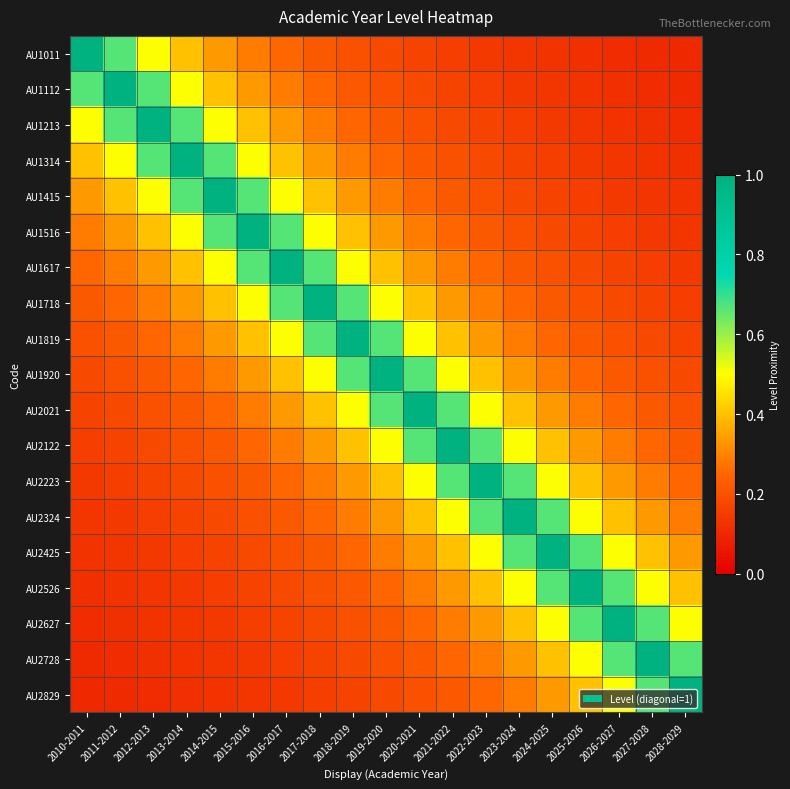

Reading left to right, list all the values displayed in this chart.

AU1011: 2010-2011=1.0	2011-2012=0.7	2012-2013=0.5	2013-2014=0.4	2014-2015=0.3	2015-2016=0.3	2016-2017=0.2	2017-2018=0.2	2018-2019=0.2	2019-2020=0.2	2020-2021=0.2	2021-2022=0.2	2022-2023=0.1	2023-2024=0.1	2024-2025=0.1	2025-2026=0.1	2026-2027=0.1	2027-2028=0.1	2028-2029=0.1
AU1112: 2010-2011=0.7	2011-2012=1.0	2012-2013=0.7	2013-2014=0.5	2014-2015=0.4	2015-2016=0.3	2016-2017=0.3	2017-2018=0.2	2018-2019=0.2	2019-2020=0.2	2020-2021=0.2	2021-2022=0.2	2022-2023=0.2	2023-2024=0.1	2024-2025=0.1	2025-2026=0.1	2026-2027=0.1	2027-2028=0.1	2028-2029=0.1
AU1213: 2010-2011=0.5	2011-2012=0.7	2012-2013=1.0	2013-2014=0.7	2014-2015=0.5	2015-2016=0.4	2016-2017=0.3	2017-2018=0.3	2018-2019=0.2	2019-2020=0.2	2020-2021=0.2	2021-2022=0.2	2022-2023=0.2	2023-2024=0.2	2024-2025=0.1	2025-2026=0.1	2026-2027=0.1	2027-2028=0.1	2028-2029=0.1
AU1314: 2010-2011=0.4	2011-2012=0.5	2012-2013=0.7	2013-2014=1.0	2014-2015=0.7	2015-2016=0.5	2016-2017=0.4	2017-2018=0.3	2018-2019=0.3	2019-2020=0.2	2020-2021=0.2	2021-2022=0.2	2022-2023=0.2	2023-2024=0.2	2024-2025=0.2	2025-2026=0.1	2026-2027=0.1	2027-2028=0.1	2028-2029=0.1
AU1415: 2010-2011=0.3	2011-2012=0.4	2012-2013=0.5	2013-2014=0.7	2014-2015=1.0	2015-2016=0.7	2016-2017=0.5	2017-2018=0.4	2018-2019=0.3	2019-2020=0.3	2020-2021=0.2	2021-2022=0.2	2022-2023=0.2	2023-2024=0.2	2024-2025=0.2	2025-2026=0.2	2026-2027=0.1	2027-2028=0.1	2028-2029=0.1
AU1516: 2010-2011=0.3	2011-2012=0.3	2012-2013=0.4	2013-2014=0.5	2014-2015=0.7	2015-2016=1.0	2016-2017=0.7	2017-2018=0.5	2018-2019=0.4	2019-2020=0.3	2020-2021=0.3	2021-2022=0.2	2022-2023=0.2	2023-2024=0.2	2024-2025=0.2	2025-2026=0.2	2026-2027=0.2	2027-2028=0.1	2028-2029=0.1
AU1617: 2010-2011=0.2	2011-2012=0.3	2012-2013=0.3	2013-2014=0.4	2014-2015=0.5	2015-2016=0.7	2016-2017=1.0	2017-2018=0.7	2018-2019=0.5	2019-2020=0.4	2020-2021=0.3	2021-2022=0.3	2022-2023=0.2	2023-2024=0.2	2024-2025=0.2	2025-2026=0.2	2026-2027=0.2	2027-2028=0.2	2028-2029=0.1
AU1718: 2010-2011=0.2	2011-2012=0.2	2012-2013=0.3	2013-2014=0.3	2014-2015=0.4	2015-2016=0.5	2016-2017=0.7	2017-2018=1.0	2018-2019=0.7	2019-2020=0.5	2020-2021=0.4	2021-2022=0.3	2022-2023=0.3	2023-2024=0.2	2024-2025=0.2	2025-2026=0.2	2026-2027=0.2	2027-2028=0.2	2028-2029=0.2
AU1819: 2010-2011=0.2	2011-2012=0.2	2012-2013=0.2	2013-2014=0.3	2014-2015=0.3	2015-2016=0.4	2016-2017=0.5	2017-2018=0.7	2018-2019=1.0	2019-2020=0.7	2020-2021=0.5	2021-2022=0.4	2022-2023=0.3	2023-2024=0.3	2024-2025=0.2	2025-2026=0.2	2026-2027=0.2	2027-2028=0.2	2028-2029=0.2
AU1920: 2010-2011=0.2	2011-2012=0.2	2012-2013=0.2	2013-2014=0.2	2014-2015=0.3	2015-2016=0.3	2016-2017=0.4	2017-2018=0.5	2018-2019=0.7	2019-2020=1.0	2020-2021=0.7	2021-2022=0.5	2022-2023=0.4	2023-2024=0.3	2024-2025=0.3	2025-2026=0.2	2026-2027=0.2	2027-2028=0.2	2028-2029=0.2
AU2021: 2010-2011=0.2	2011-2012=0.2	2012-2013=0.2	2013-2014=0.2	2014-2015=0.2	2015-2016=0.3	2016-2017=0.3	2017-2018=0.4	2018-2019=0.5	2019-2020=0.7	2020-2021=1.0	2021-2022=0.7	2022-2023=0.5	2023-2024=0.4	2024-2025=0.3	2025-2026=0.3	2026-2027=0.2	2027-2028=0.2	2028-2029=0.2
AU2122: 2010-2011=0.2	2011-2012=0.2	2012-2013=0.2	2013-2014=0.2	2014-2015=0.2	2015-2016=0.2	2016-2017=0.3	2017-2018=0.3	2018-2019=0.4	2019-2020=0.5	2020-2021=0.7	2021-2022=1.0	2022-2023=0.7	2023-2024=0.5	2024-2025=0.4	2025-2026=0.3	2026-2027=0.3	2027-2028=0.2	2028-2029=0.2
AU2223: 2010-2011=0.1	2011-2012=0.2	2012-2013=0.2	2013-2014=0.2	2014-2015=0.2	2015-2016=0.2	2016-2017=0.2	2017-2018=0.3	2018-2019=0.3	2019-2020=0.4	2020-2021=0.5	2021-2022=0.7	2022-2023=1.0	2023-2024=0.7	2024-2025=0.5	2025-2026=0.4	2026-2027=0.3	2027-2028=0.3	2028-2029=0.2
AU2324: 2010-2011=0.1	2011-2012=0.1	2012-2013=0.2	2013-2014=0.2	2014-2015=0.2	2015-2016=0.2	2016-2017=0.2	2017-2018=0.2	2018-2019=0.3	2019-2020=0.3	2020-2021=0.4	2021-2022=0.5	2022-2023=0.7	2023-2024=1.0	2024-2025=0.7	2025-2026=0.5	2026-2027=0.4	2027-2028=0.3	2028-2029=0.3
AU2425: 2010-2011=0.1	2011-2012=0.1	2012-2013=0.1	2013-2014=0.2	2014-2015=0.2	2015-2016=0.2	2016-2017=0.2	2017-2018=0.2	2018-2019=0.2	2019-2020=0.3	2020-2021=0.3	2021-2022=0.4	2022-2023=0.5	2023-2024=0.7	2024-2025=1.0	2025-2026=0.7	2026-2027=0.5	2027-2028=0.4	2028-2029=0.3
AU2526: 2010-2011=0.1	2011-2012=0.1	2012-2013=0.1	2013-2014=0.1	2014-2015=0.2	2015-2016=0.2	2016-2017=0.2	2017-2018=0.2	2018-2019=0.2	2019-2020=0.2	2020-2021=0.3	2021-2022=0.3	2022-2023=0.4	2023-2024=0.5	2024-2025=0.7	2025-2026=1.0	2026-2027=0.7	2027-2028=0.5	2028-2029=0.4
AU2627: 2010-2011=0.1	2011-2012=0.1	2012-2013=0.1	2013-2014=0.1	2014-2015=0.1	2015-2016=0.2	2016-2017=0.2	2017-2018=0.2	2018-2019=0.2	2019-2020=0.2	2020-2021=0.2	2021-2022=0.3	2022-2023=0.3	2023-2024=0.4	2024-2025=0.5	2025-2026=0.7	2026-2027=1.0	2027-2028=0.7	2028-2029=0.5
AU2728: 2010-2011=0.1	2011-2012=0.1	2012-2013=0.1	2013-2014=0.1	2014-2015=0.1	2015-2016=0.1	2016-2017=0.2	2017-2018=0.2	2018-2019=0.2	2019-2020=0.2	2020-2021=0.2	2021-2022=0.2	2022-2023=0.3	2023-2024=0.3	2024-2025=0.4	2025-2026=0.5	2026-2027=0.7	2027-2028=1.0	2028-2029=0.7
AU2829: 2010-2011=0.1	2011-2012=0.1	2012-2013=0.1	2013-2014=0.1	2014-2015=0.1	2015-2016=0.1	2016-2017=0.1	2017-2018=0.2	2018-2019=0.2	2019-2020=0.2	2020-2021=0.2	2021-2022=0.2	2022-2023=0.2	2023-2024=0.3	2024-2025=0.3	2025-2026=0.4	2026-2027=0.5	2027-2028=0.7	2028-2029=1.0